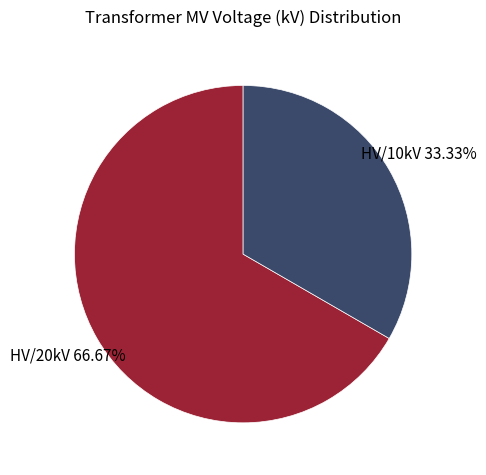

Does any single category account for the majority?

Yes